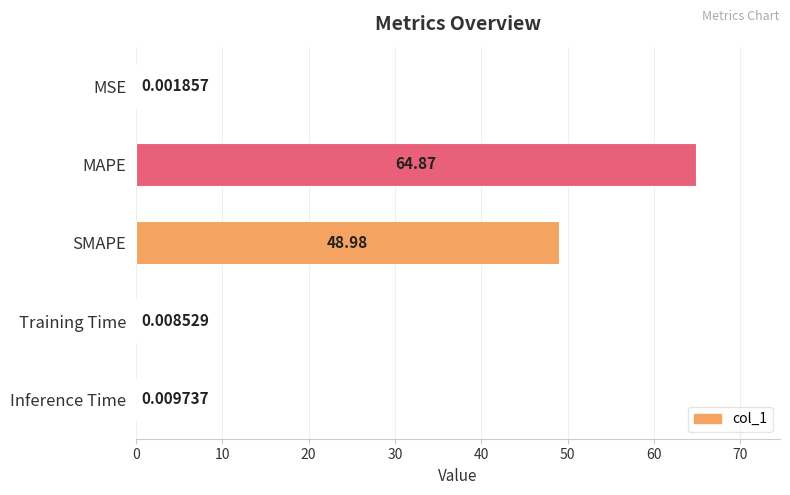

What is the sum of all values?

113.9